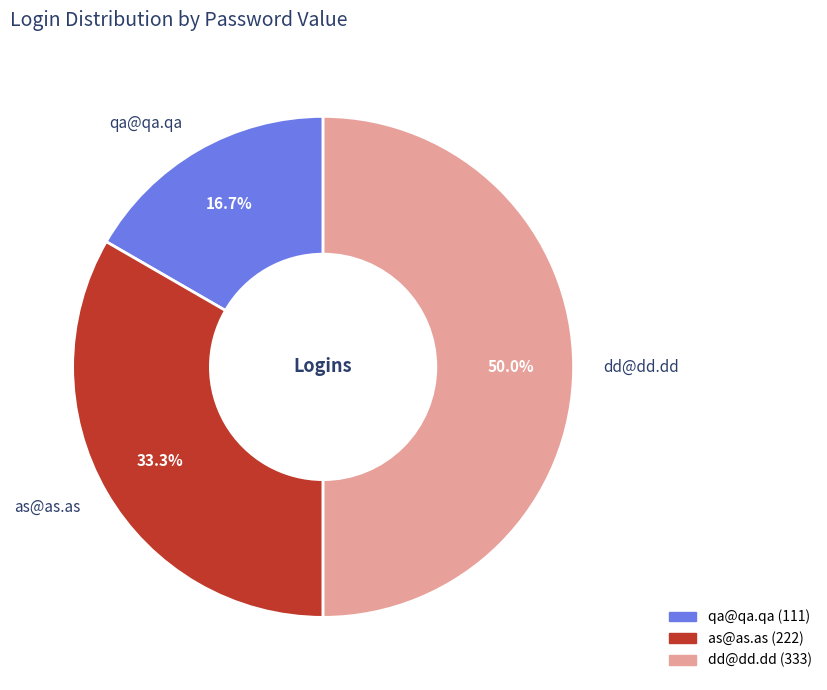

Which slice is the smallest?

qa@qa.qa